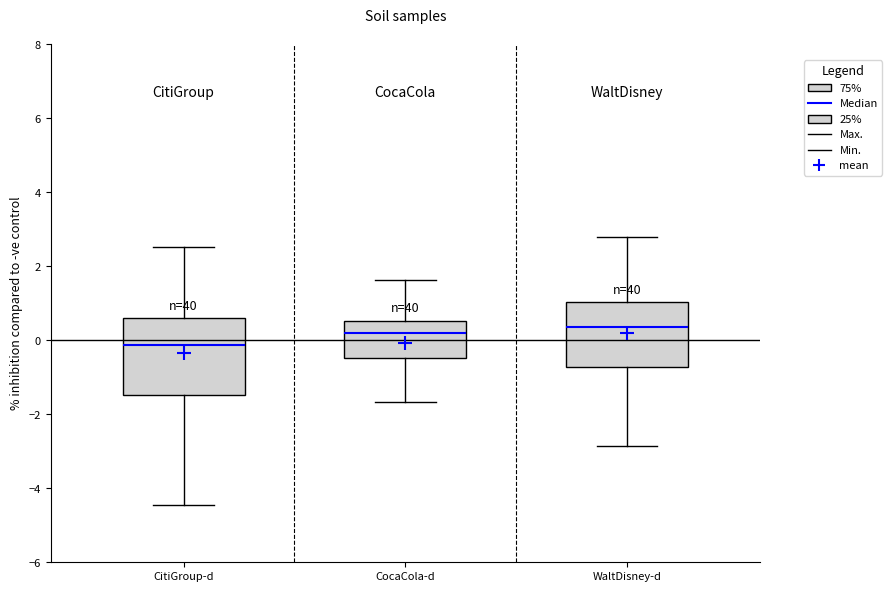

Which box is the tallest, from its lower edge to its upper edge?

CitiGroup-d